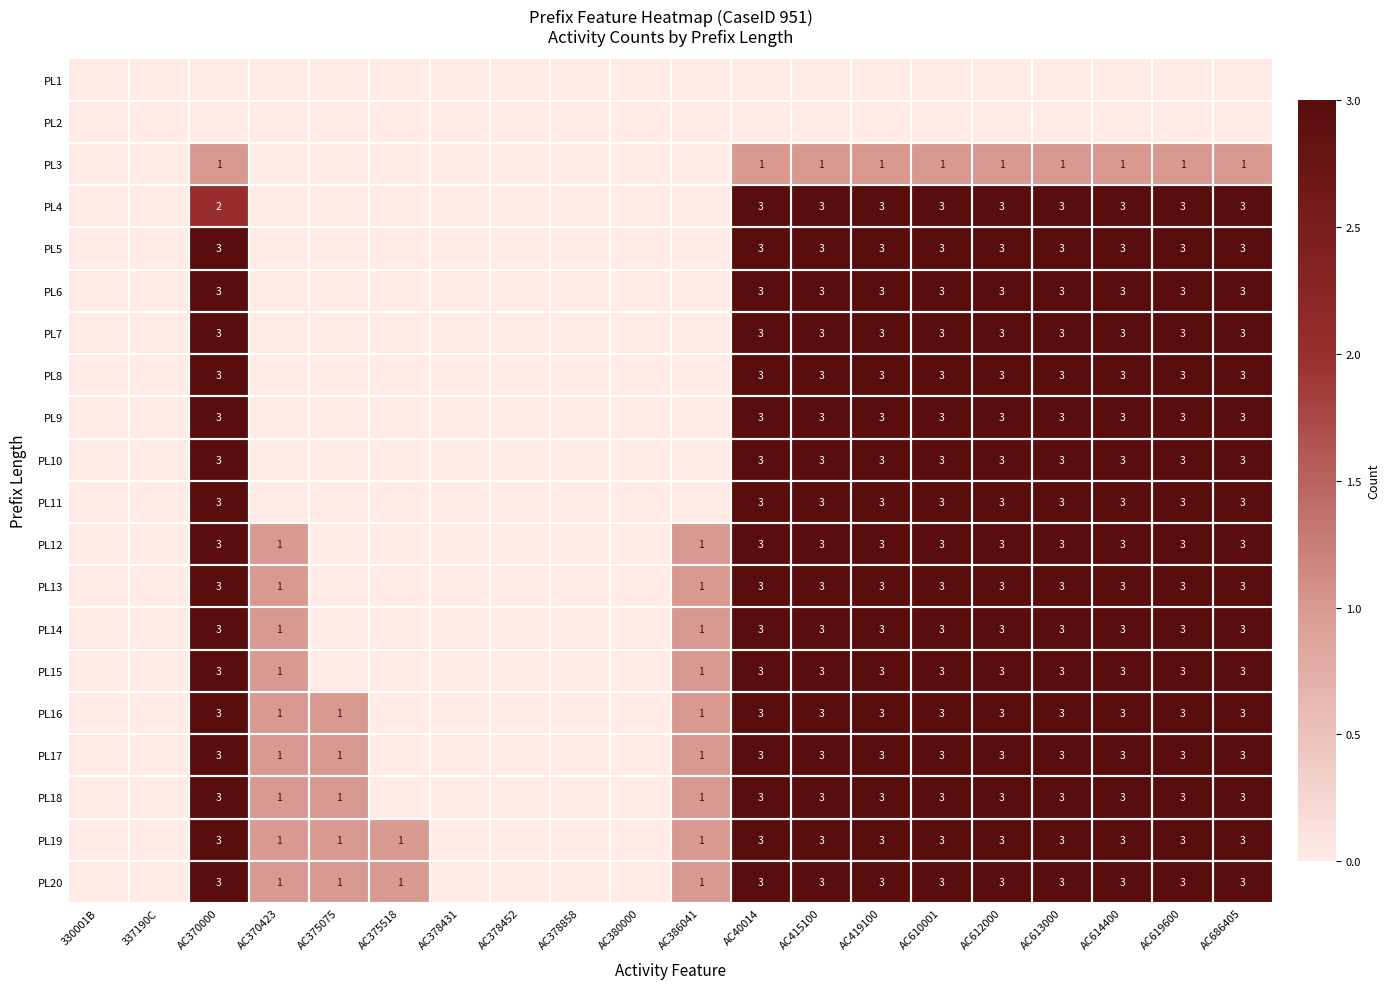

How many PL19 values are between 0 and 3?

20